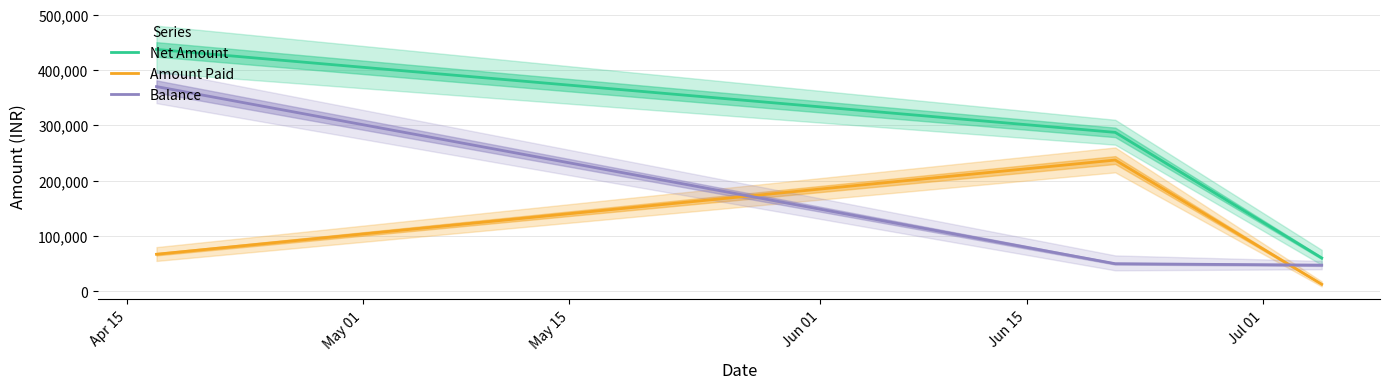

Reading left to right, what are all the values shown in this chart?

Net Amount: 437084	287247	60341
Amount Paid: 67086	237247	12893
Balance: 369998	50000	47448